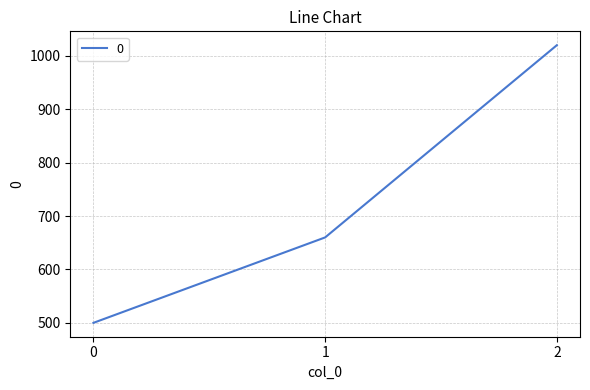

Is it true that the value at 0 is 876?

False